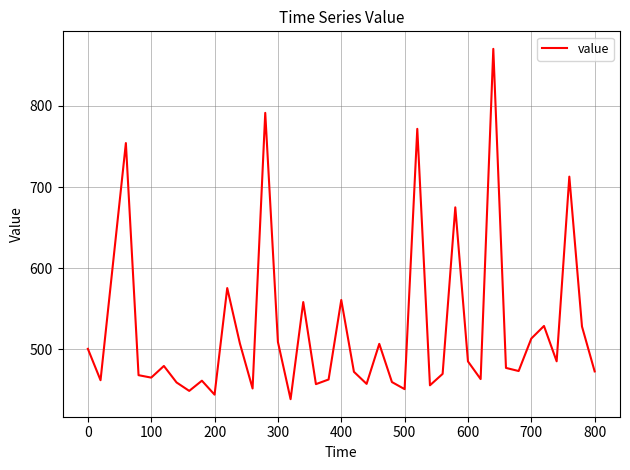

Is this an area chart (filled region under the line)?

No